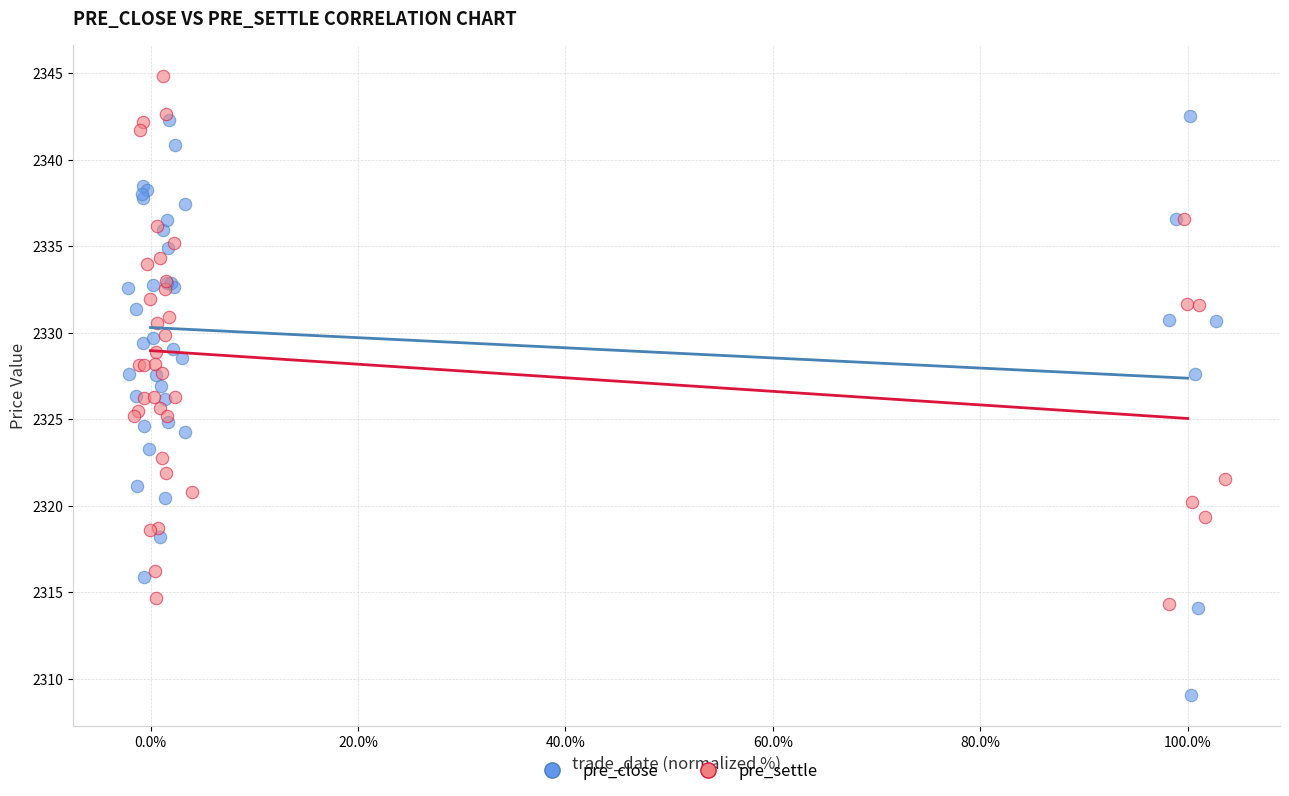

Which series reaches the maximum Y coordinate?

pre_settle